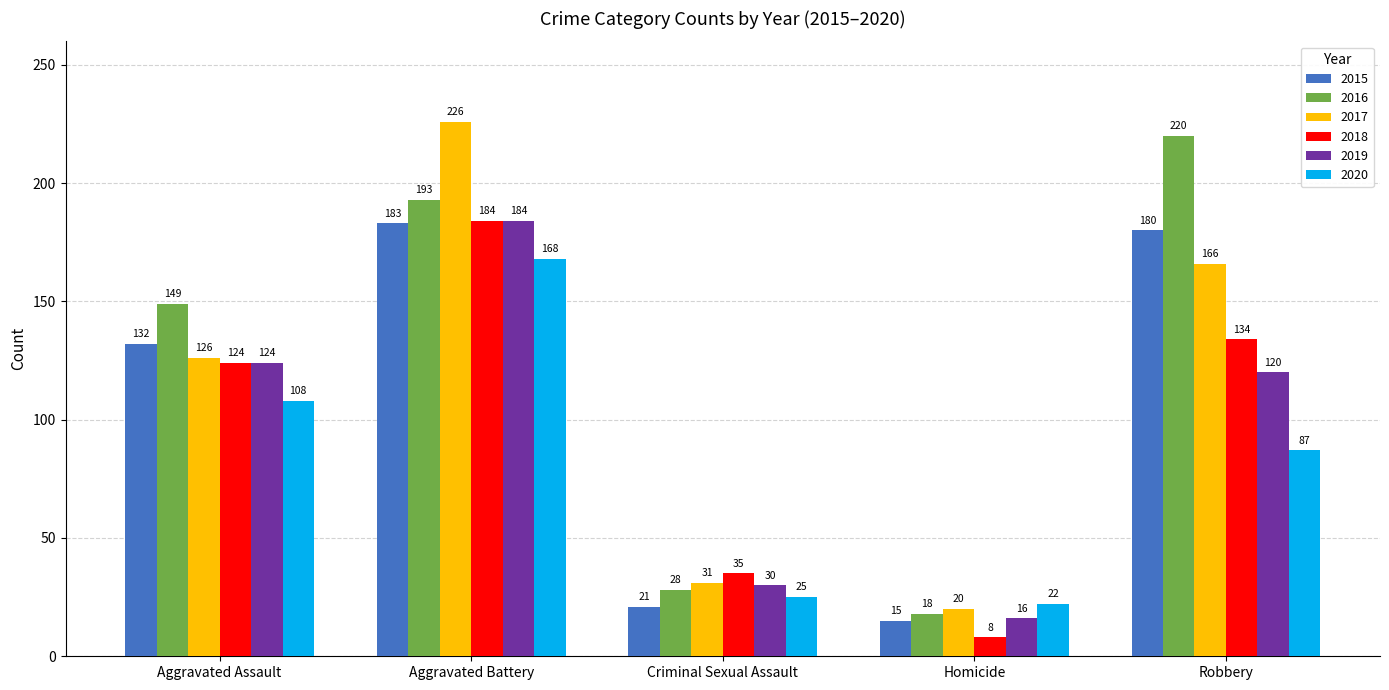

What is the maximum value shown in the chart?

226